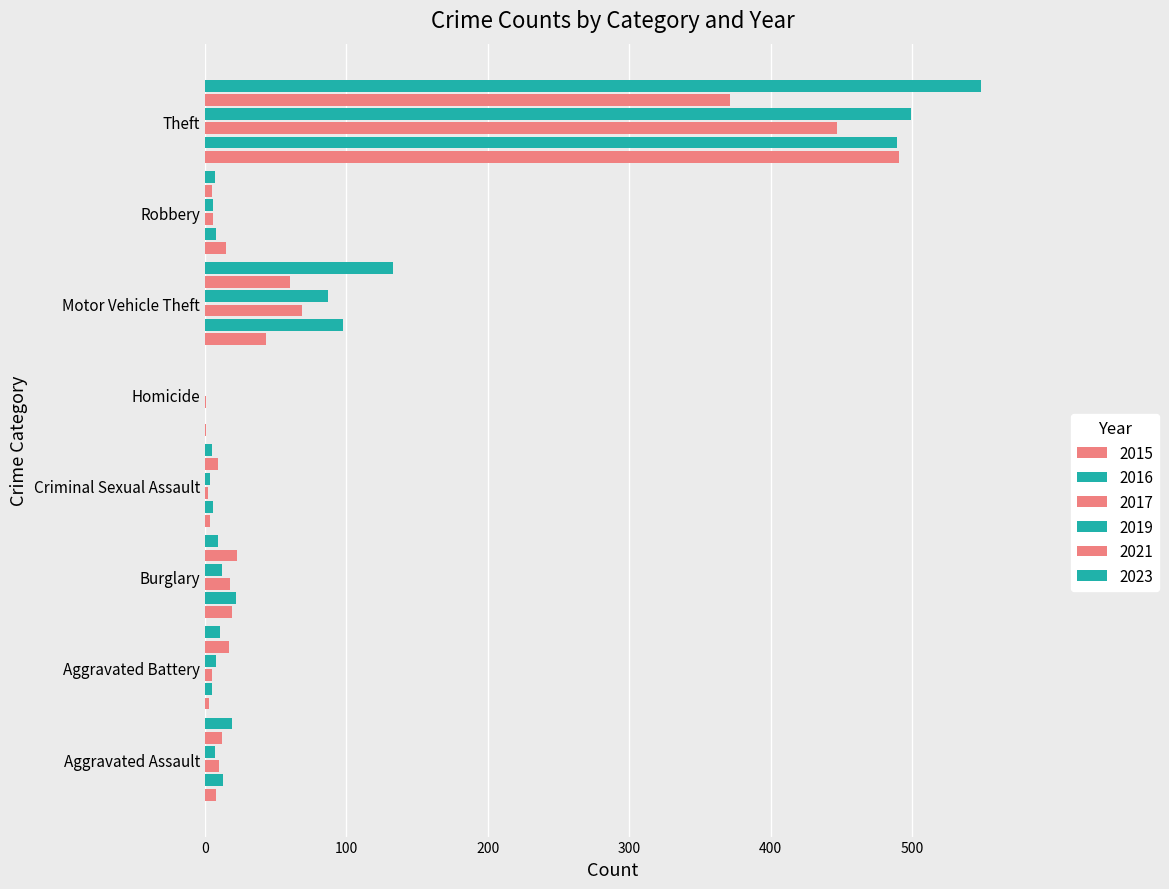

Which category has the lowest value across all series?

Homicide